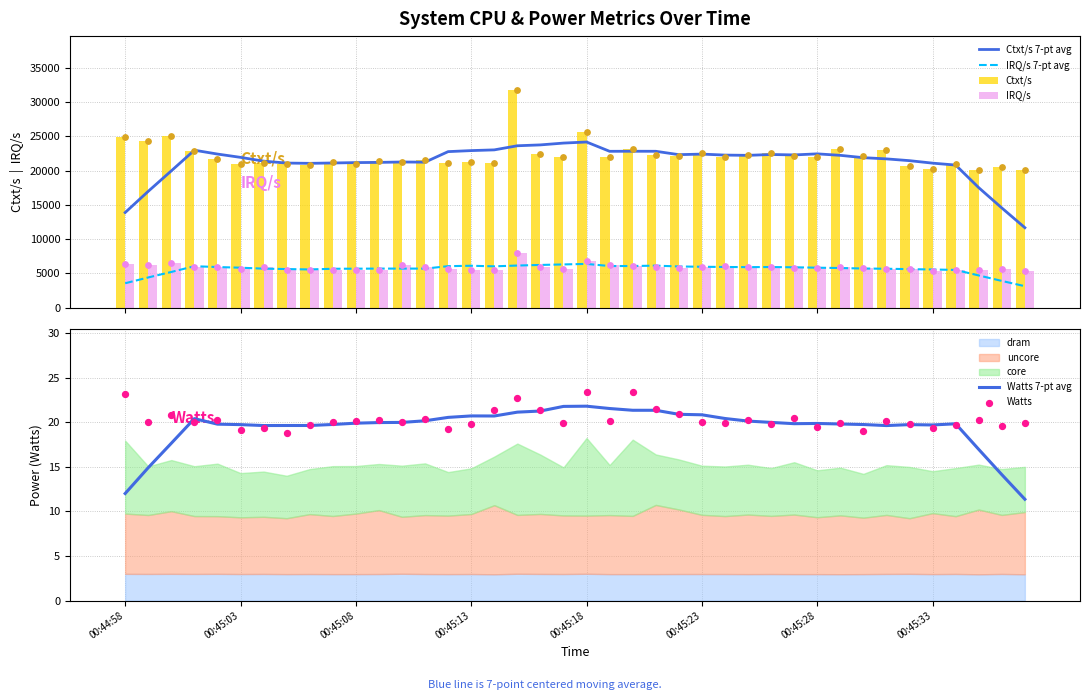

What is the sum of all Ctxt/s values?

888513